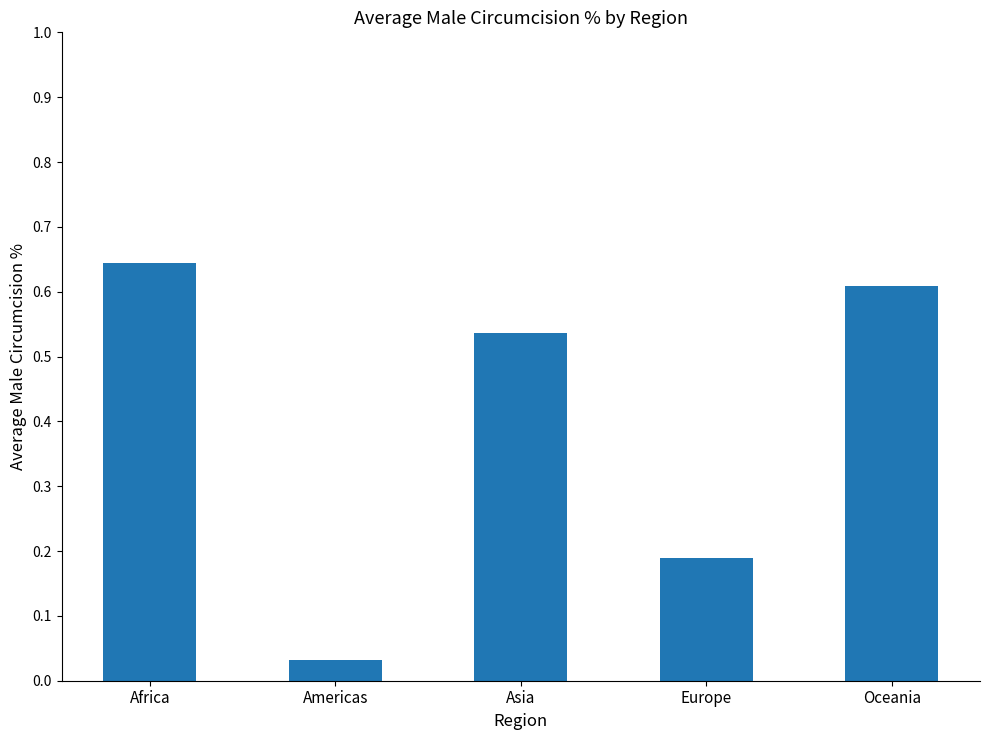

Which label corresponds to the largest value in the chart?

Africa